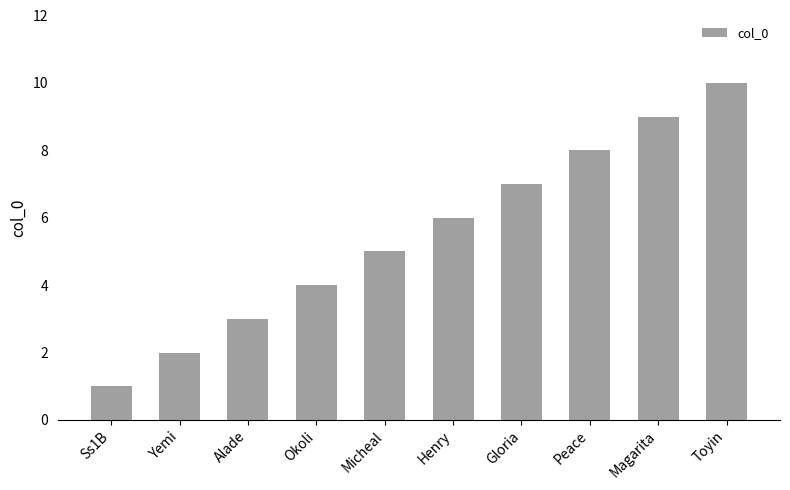

What is the sum of all values?

55